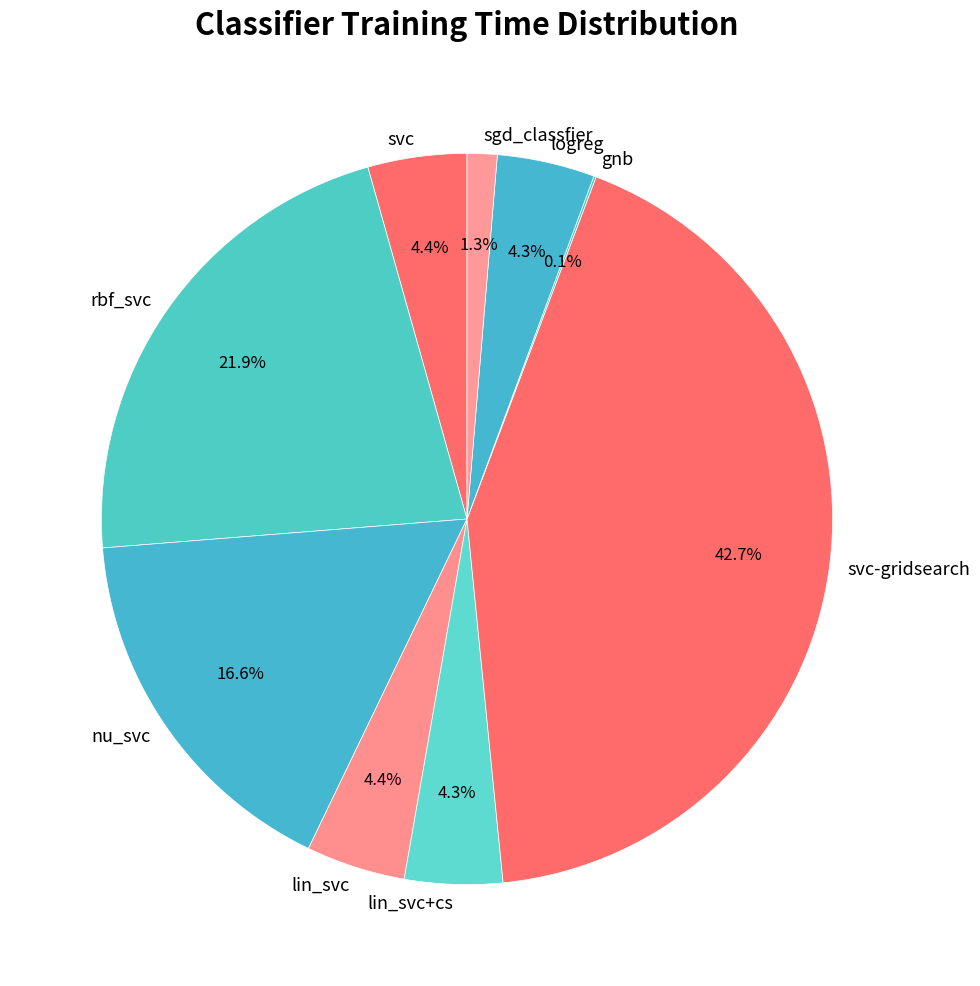

Is there a majority slice in this chart?

No